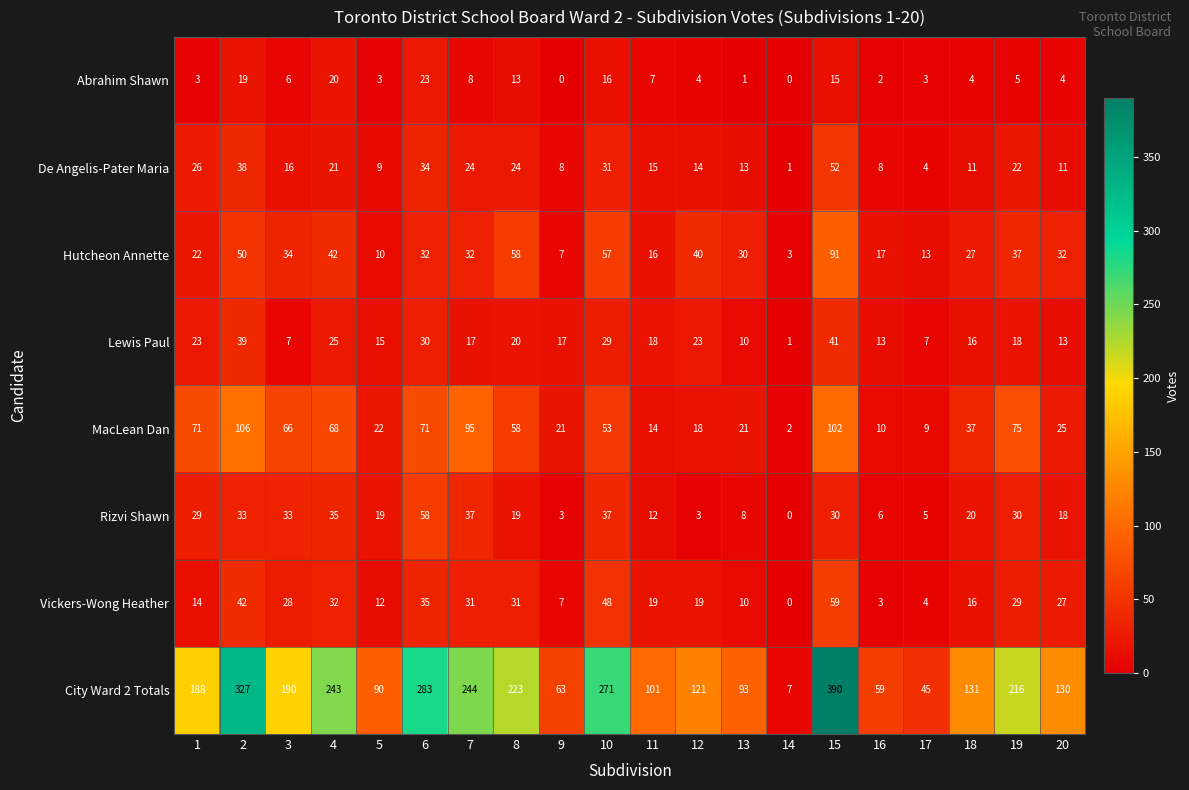

What is the difference between the highest and lowest values at 17?

42